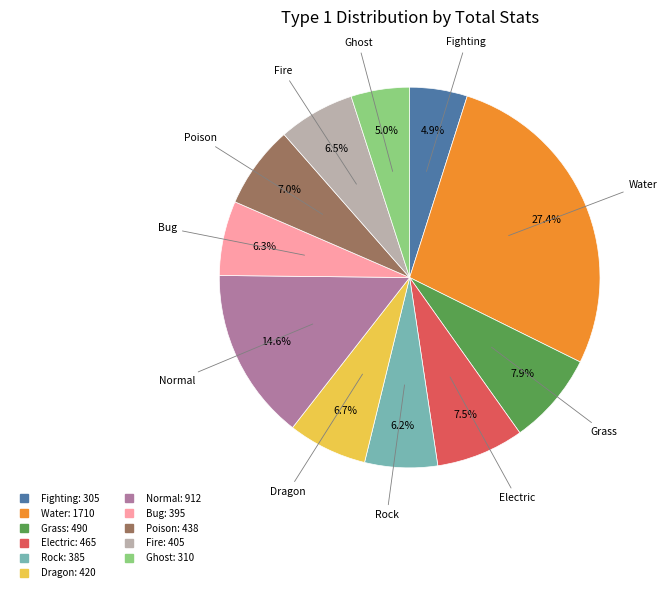

What percentage is the Grass slice, to the nearest percent?

8%